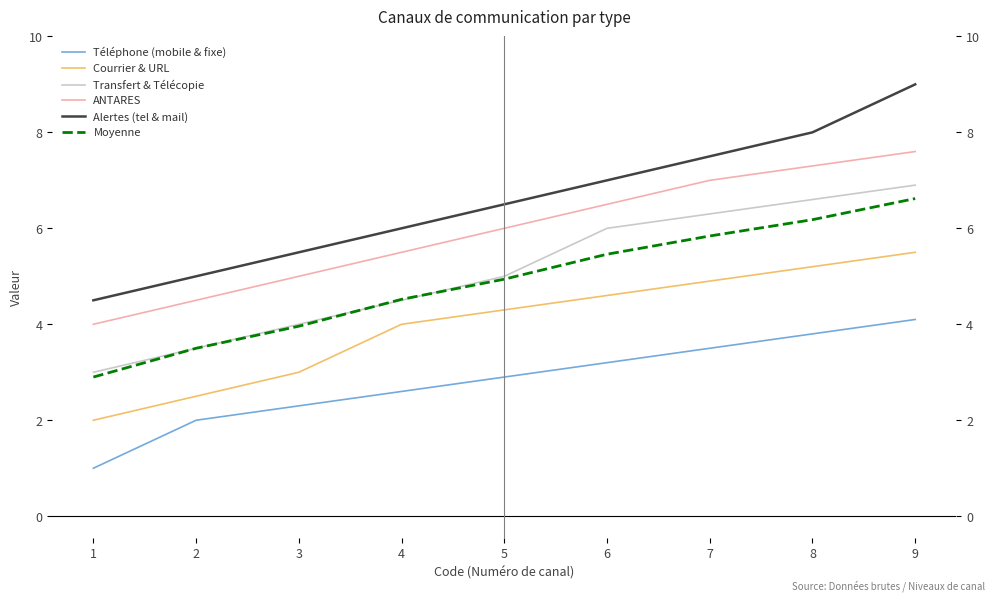

Reading right to left, extract all data points from this chart.

Téléphone (mobile & fixe): 9=4.1	8=3.8	7=3.5	6=3.2	5=2.9	4=2.6	3=2.3	2=2.0	1=1.0
Courrier & URL: 9=5.5	8=5.2	7=4.9	6=4.6	5=4.3	4=4.0	3=3.0	2=2.5	1=2.0
Transfert & Télécopie: 9=6.9	8=6.6	7=6.3	6=6.0	5=5.0	4=4.5	3=4.0	2=3.5	1=3.0
ANTARES: 9=7.6	8=7.3	7=7.0	6=6.5	5=6.0	4=5.5	3=5.0	2=4.5	1=4.0
Alertes (tel & mail): 9=9.0	8=8.0	7=7.5	6=7.0	5=6.5	4=6.0	3=5.5	2=5.0	1=4.5
Moyenne: 9=6.6	8=6.2	7=5.8	6=5.5	5=4.9	4=4.5	3=4.0	2=3.5	1=2.9